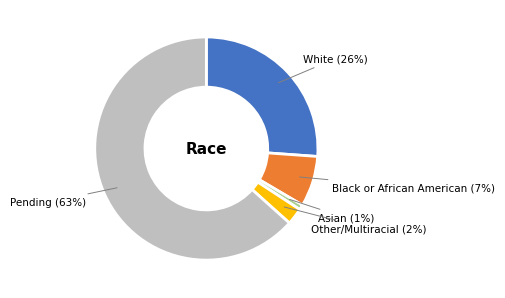

To the nearest percent, what percentage of the pie is Black or African American?

7%